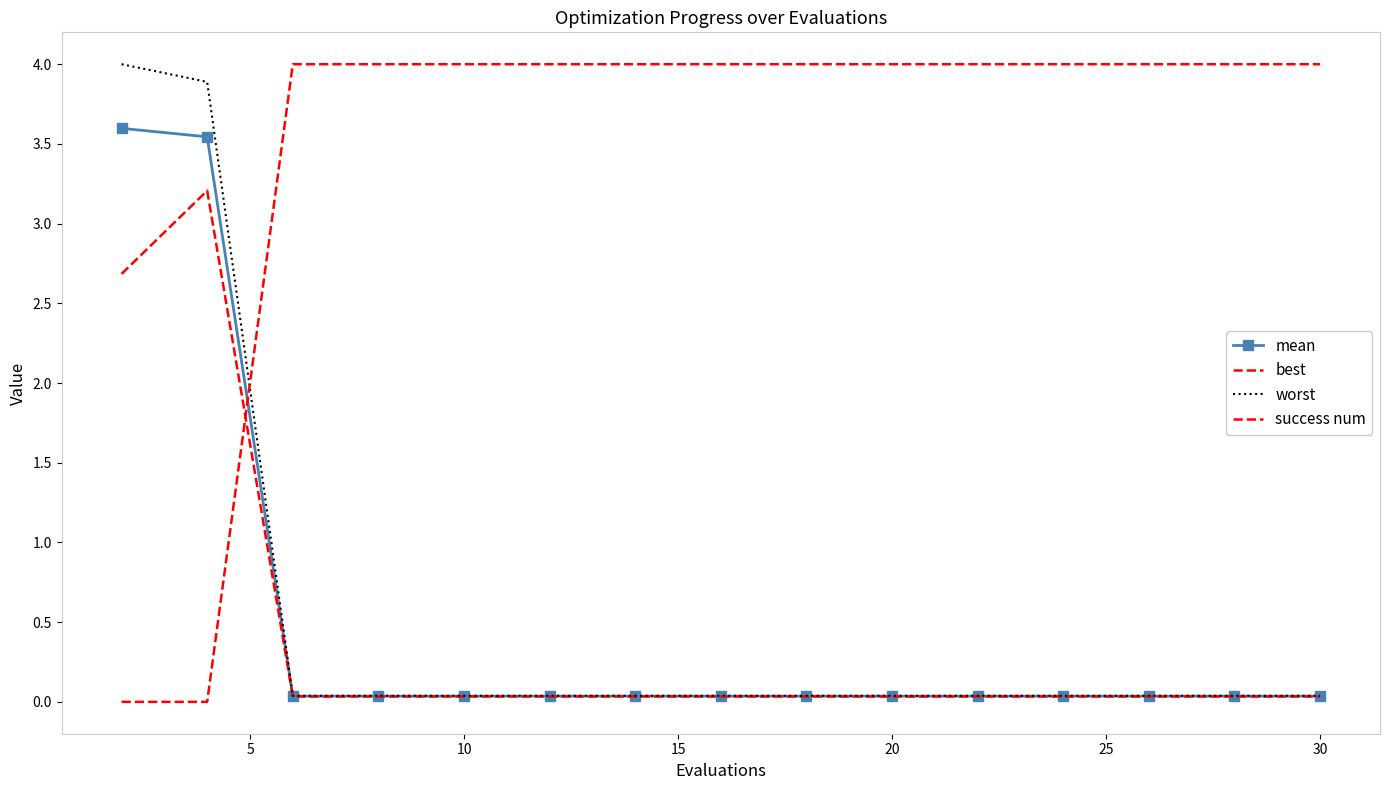

How many series are shown in this chart?

4